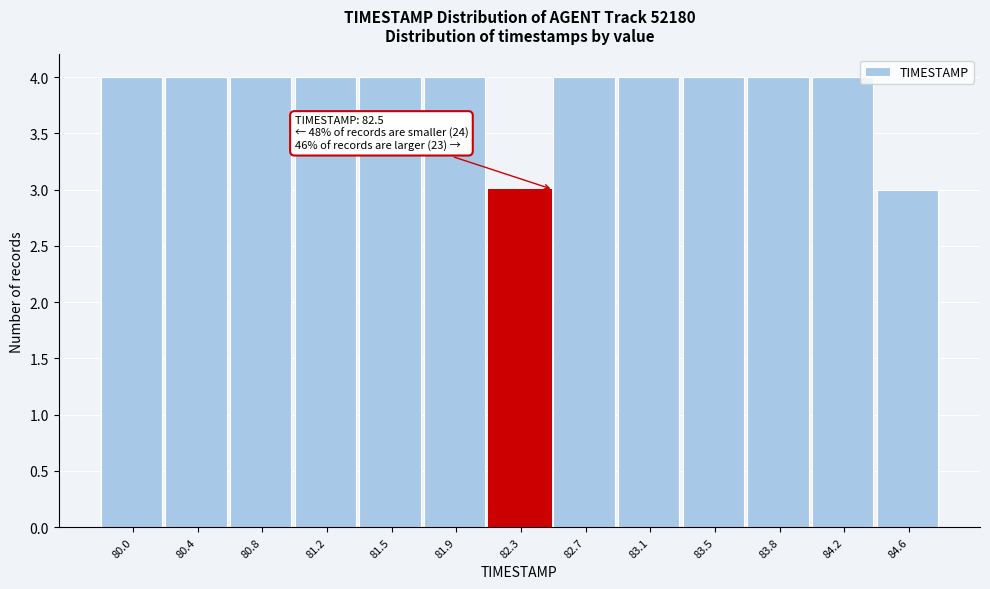

Reading left to right, extract all data points from this chart.

4	4	4	4	4	4	3	4	4	4	4	4	3